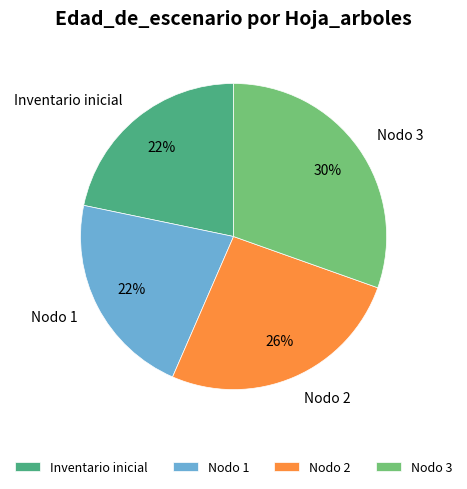

Do Inventario inicial and Nodo 2 together represent more than half of the pie?

No